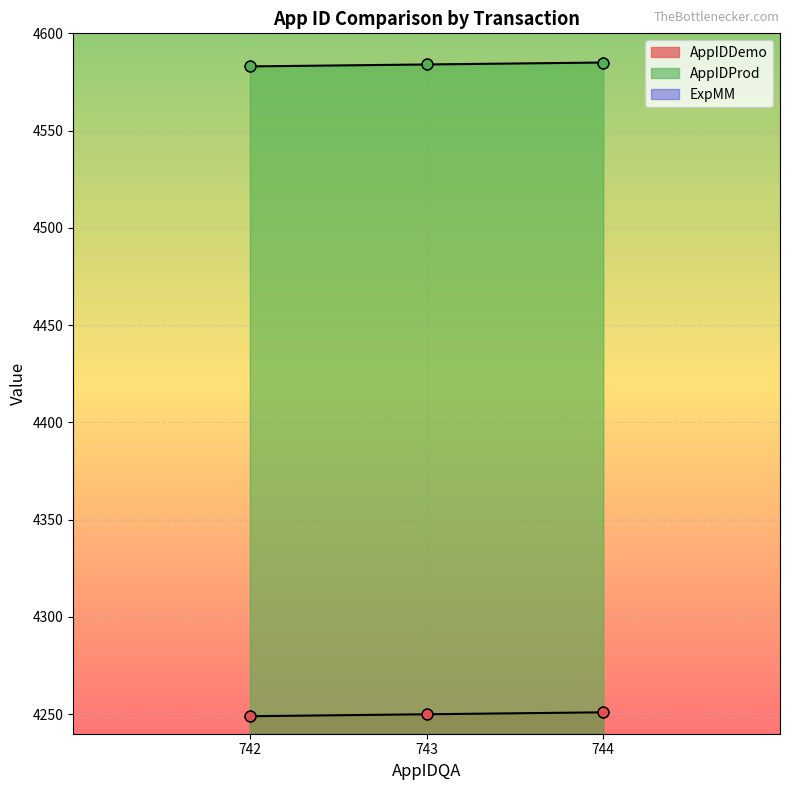

Is the value of AppIDProd at 742 greater than the value of AppIDDemo at 744?

Yes